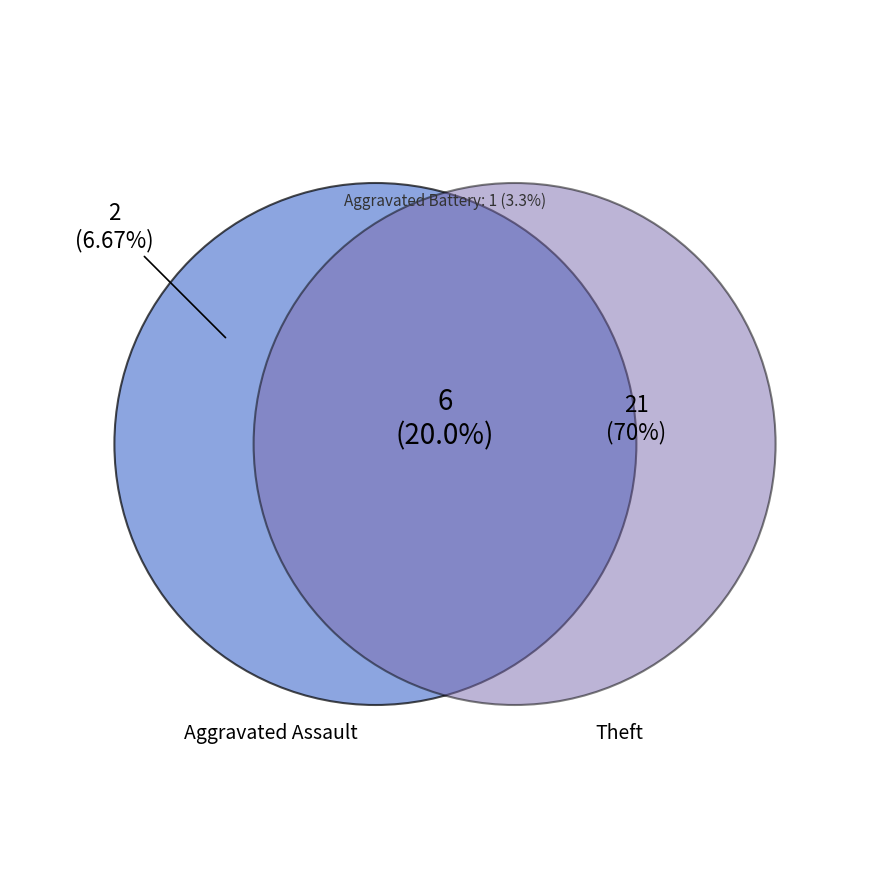

To the nearest percent, what percentage of the pie is Aggravated Battery?

3%